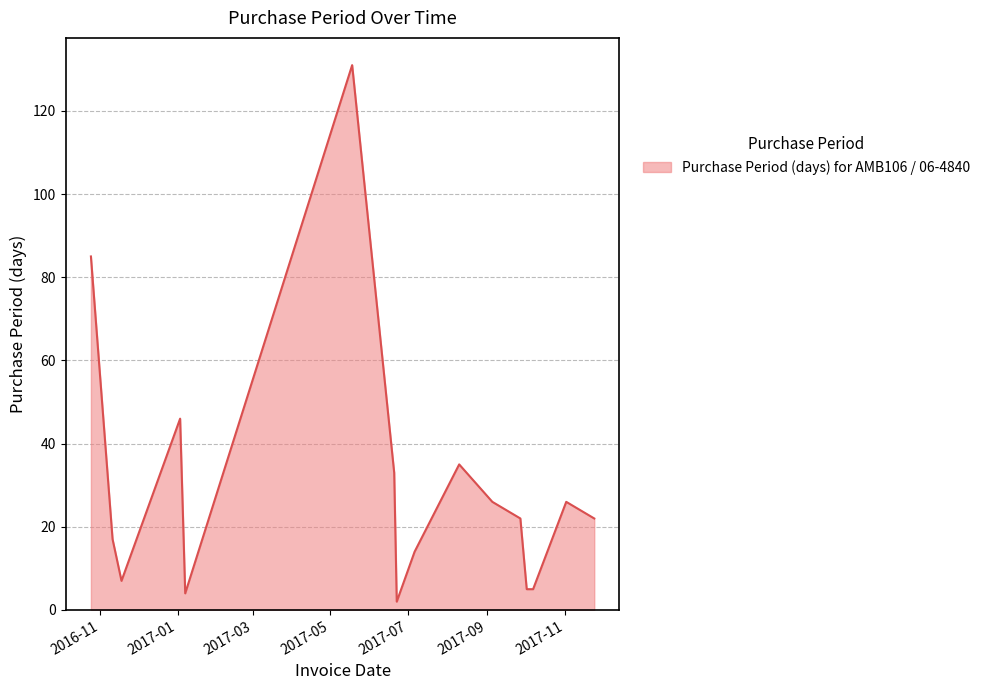

What is the greatest value displayed?

131